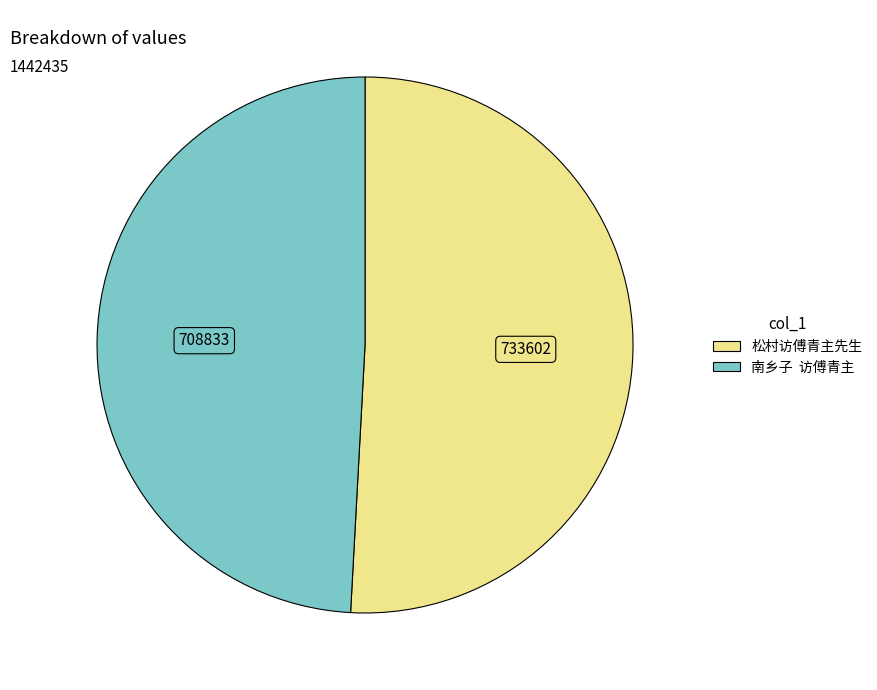

Count the number of slices in the pie.

2